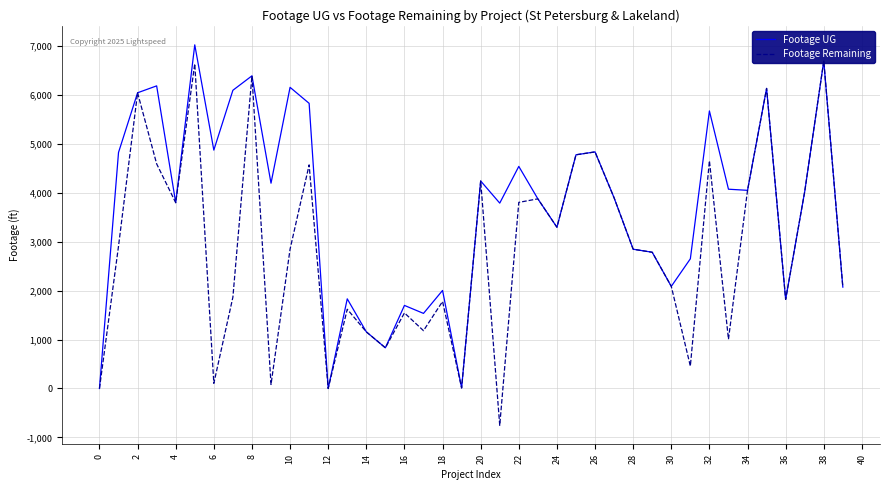

What is the maximum value shown in the chart?

7020